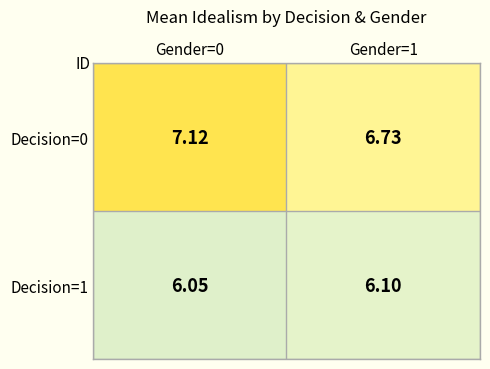

Is the value of Decision=0 at Gender=1 greater than the value of Decision=1 at Gender=1?

Yes